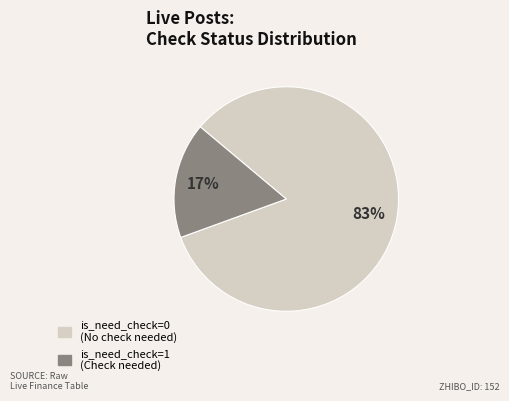

Is there any slice that represents more than half of the pie?

Yes